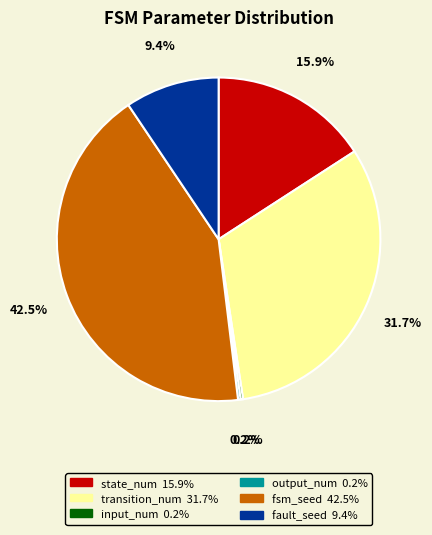

Between state_num and fault_seed, which is larger?

state_num